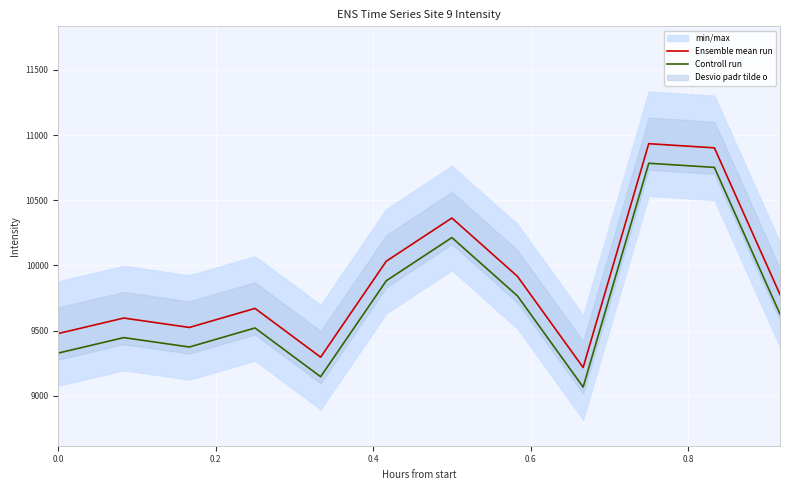

True or false: Controll run and Ensemble mean run cross at least once.

False